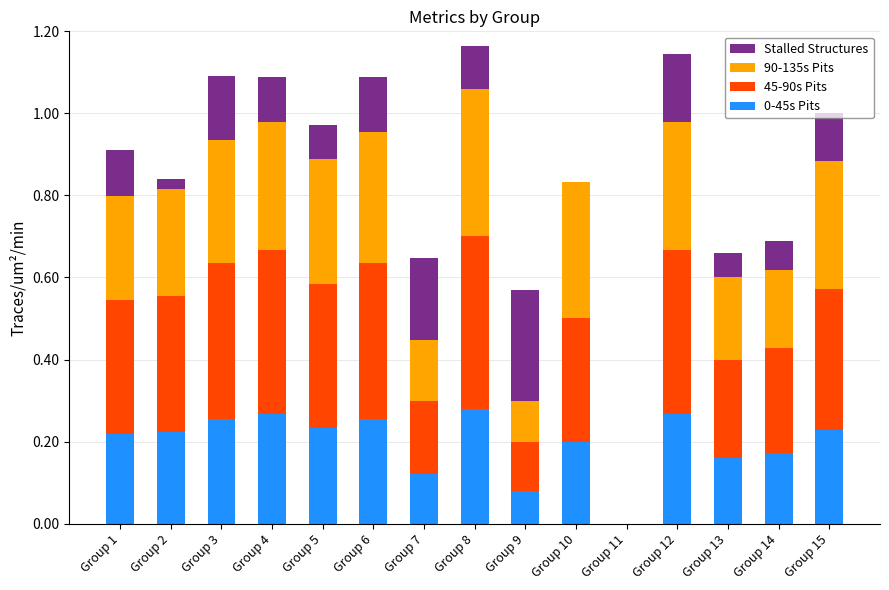

What is the total value across all series at Group 1?

0.9